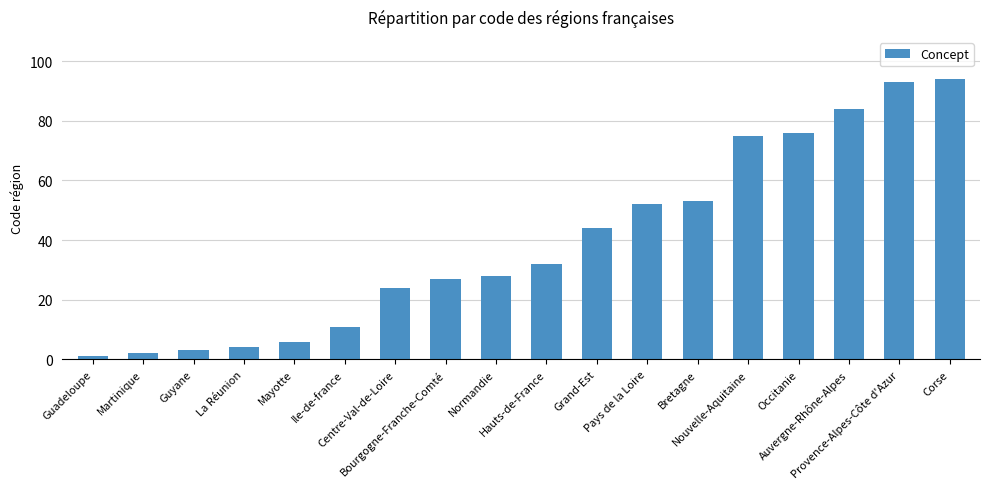

How many series are shown in this chart?

1